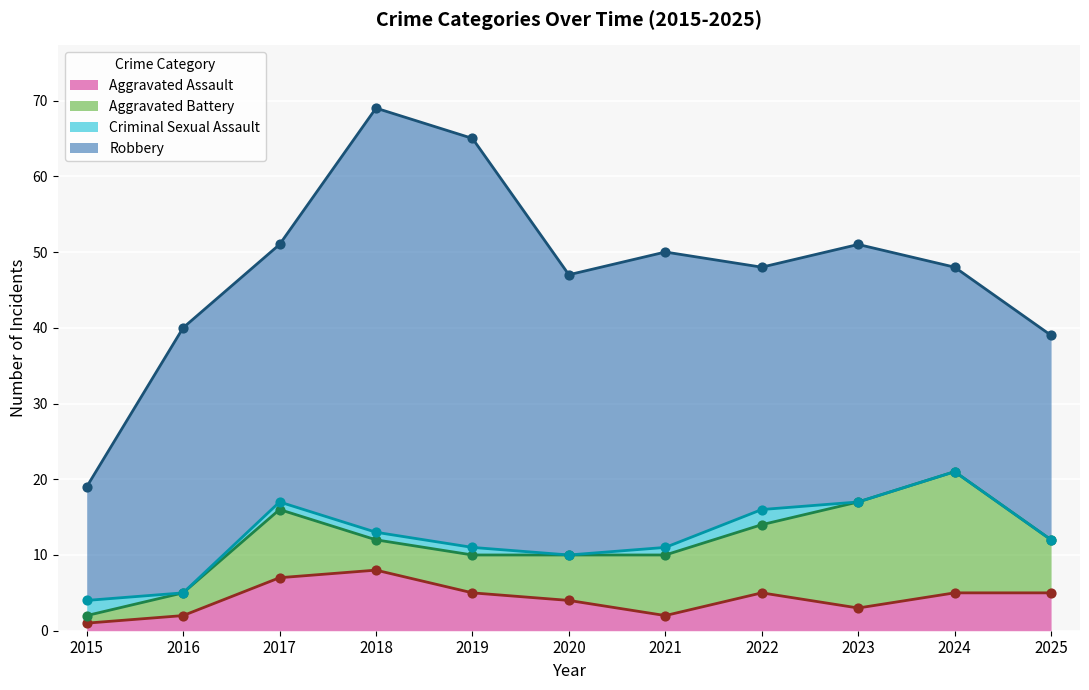

Which series contains the lowest Y value?

Criminal Sexual Assault